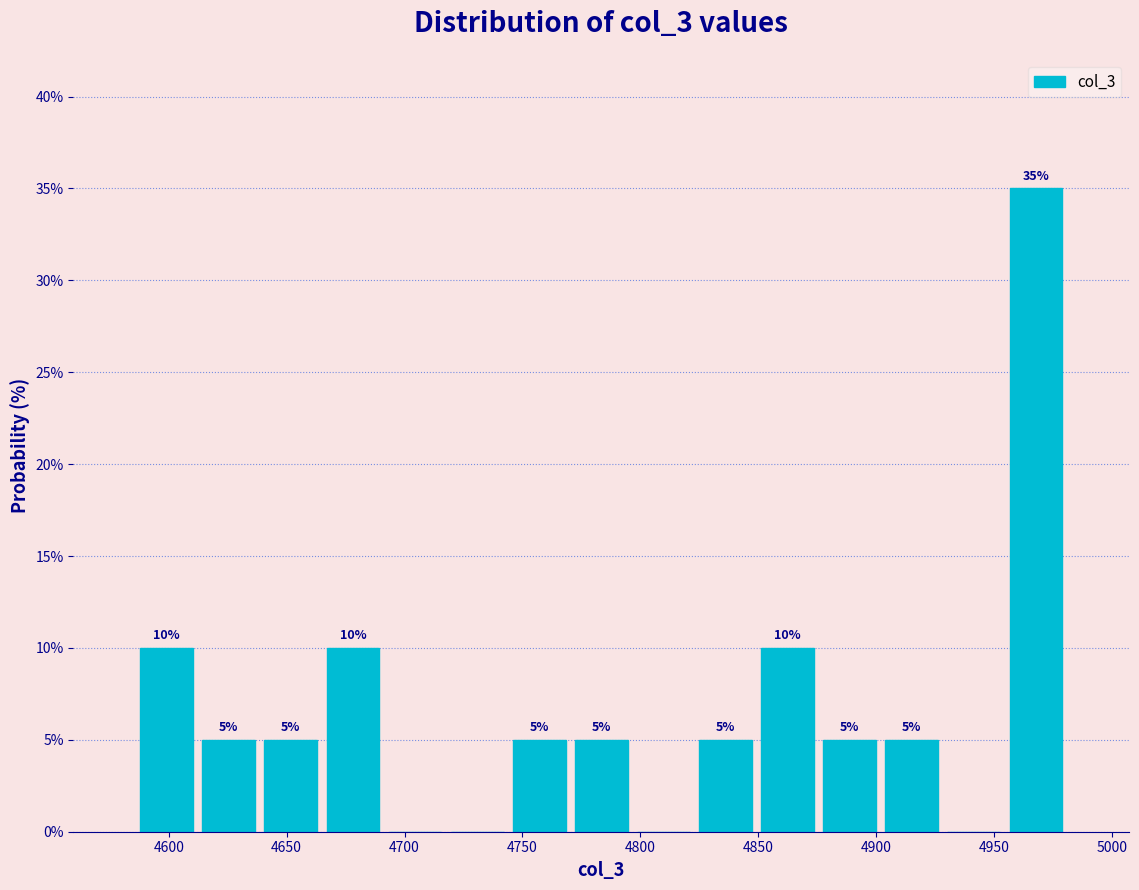

Over which range of the x-axis is the bar tallest?

4955 to 4980